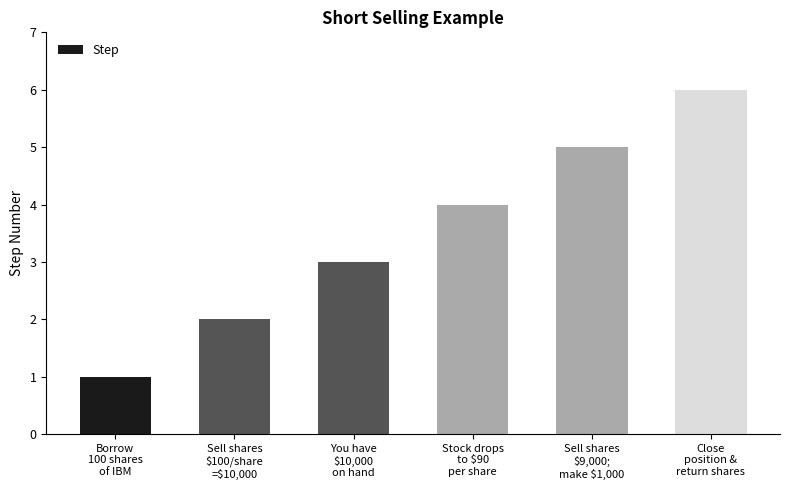

What is the label of the 4th bar from the right?

You have
$10,000
on hand